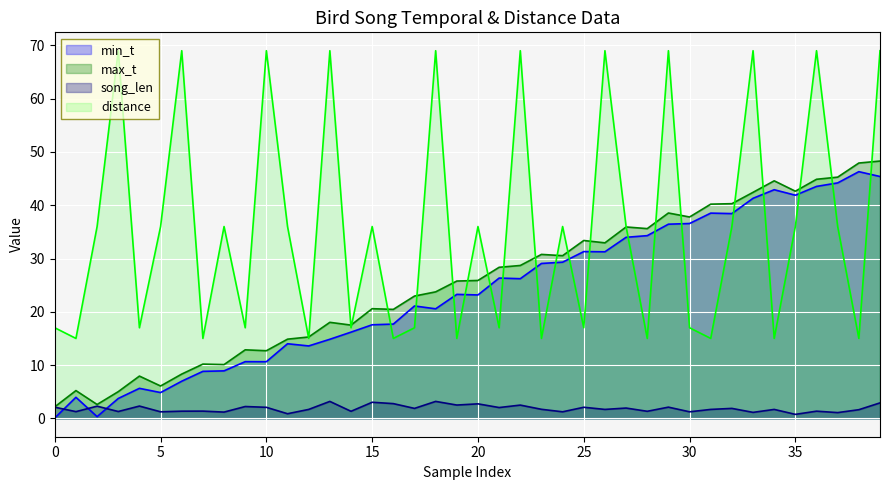

True or false: song_len has a value of 1.7 at 31.

True